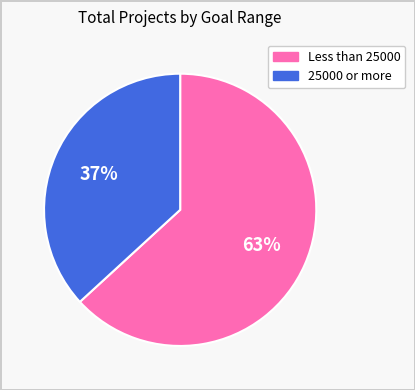

Count the number of slices in the pie.

2